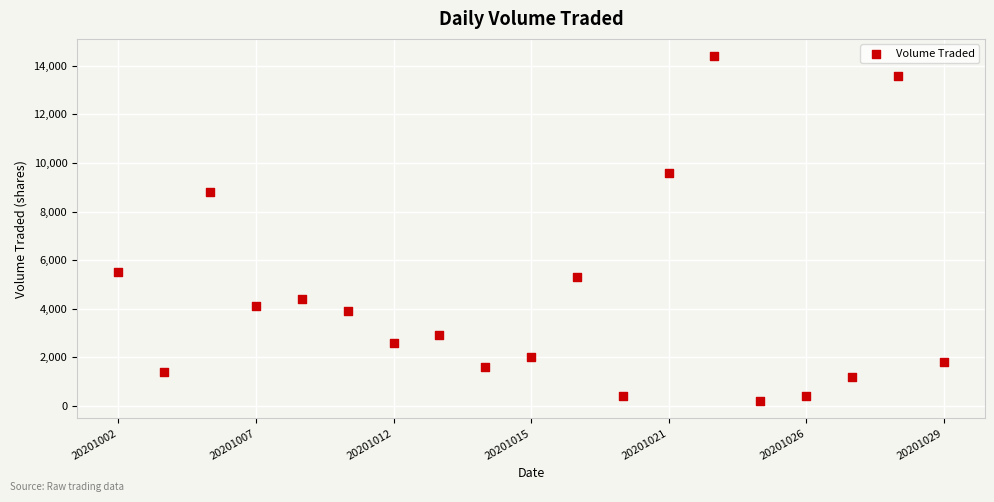

What Y value in the scatter plot is closest to 7300?

8800